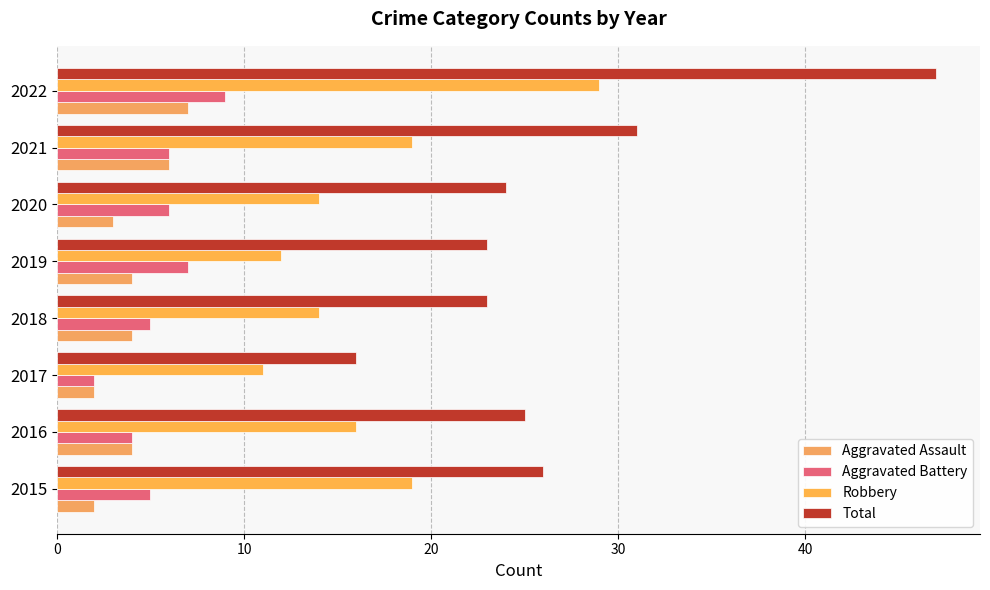

At which category is the sum across all series the highest?

2022